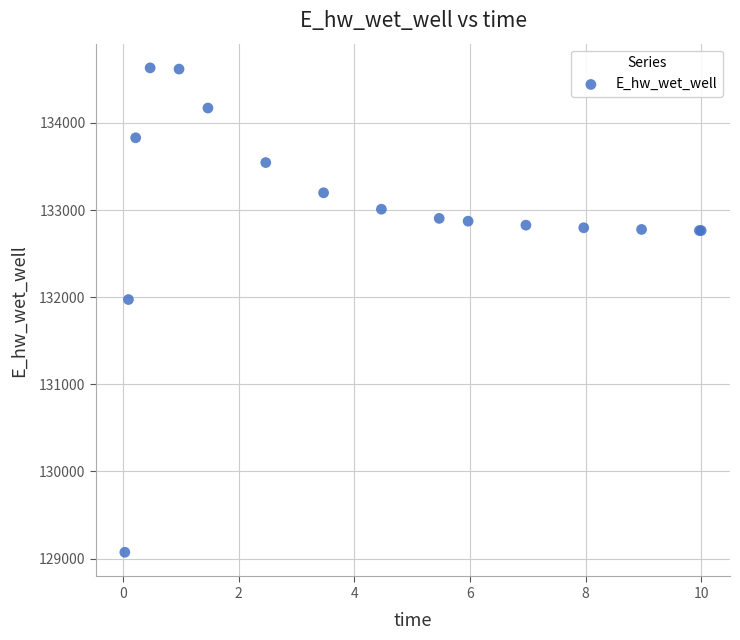

What Y value in the scatter plot is closest to 131851?

131972.8